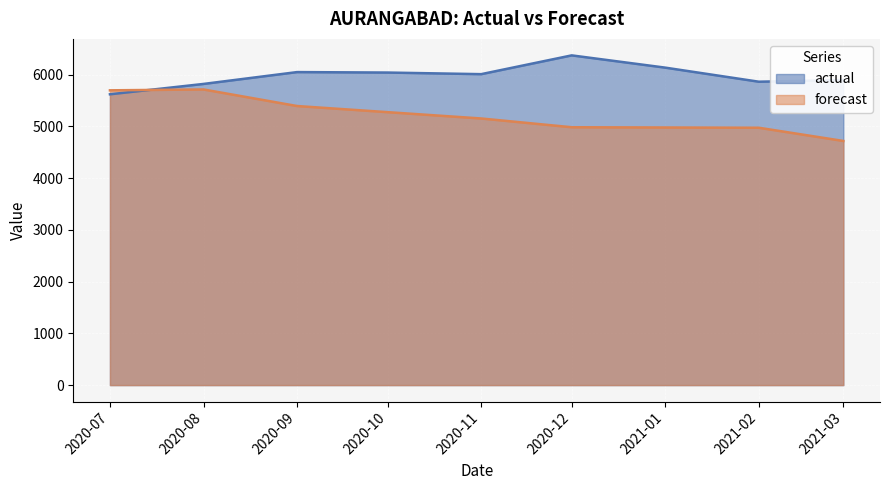

Reading left to right, what are all the values shown in this chart?

actual: 5621.0	5821.0	6050.0	6041.0	6010.0	6373.0	6136.0	5864.0	5897.0
forecast: 5697.4	5714.2	5394.0	5275.5	5153.3	4983.9	4979.2	4974.2	4719.0